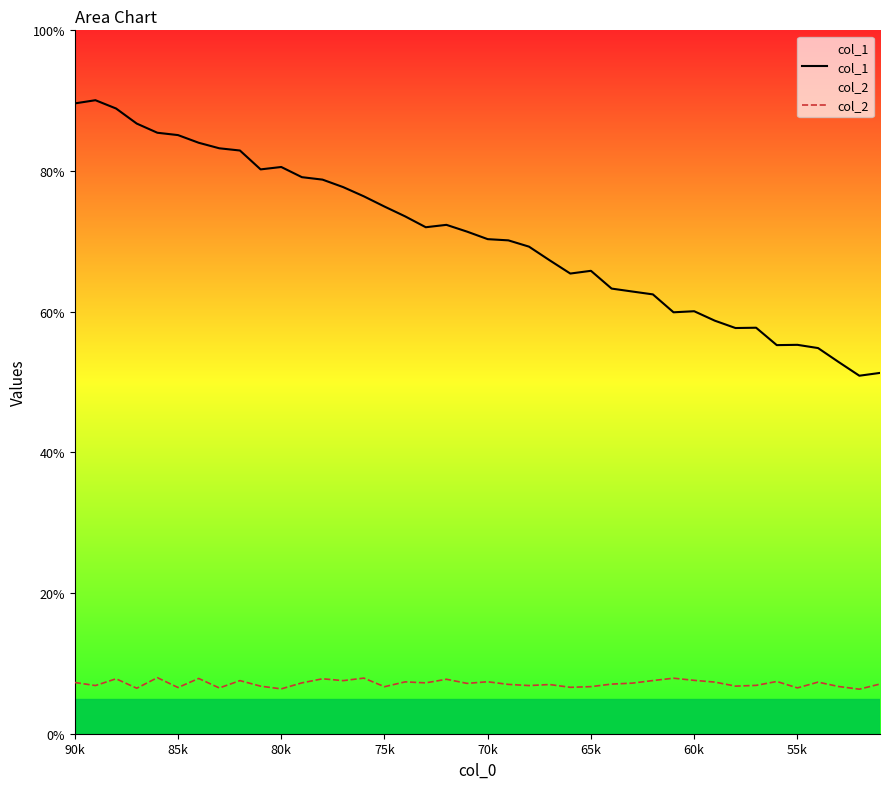

Rank the series at 55k from highest to lowest value.

col_1, col_2